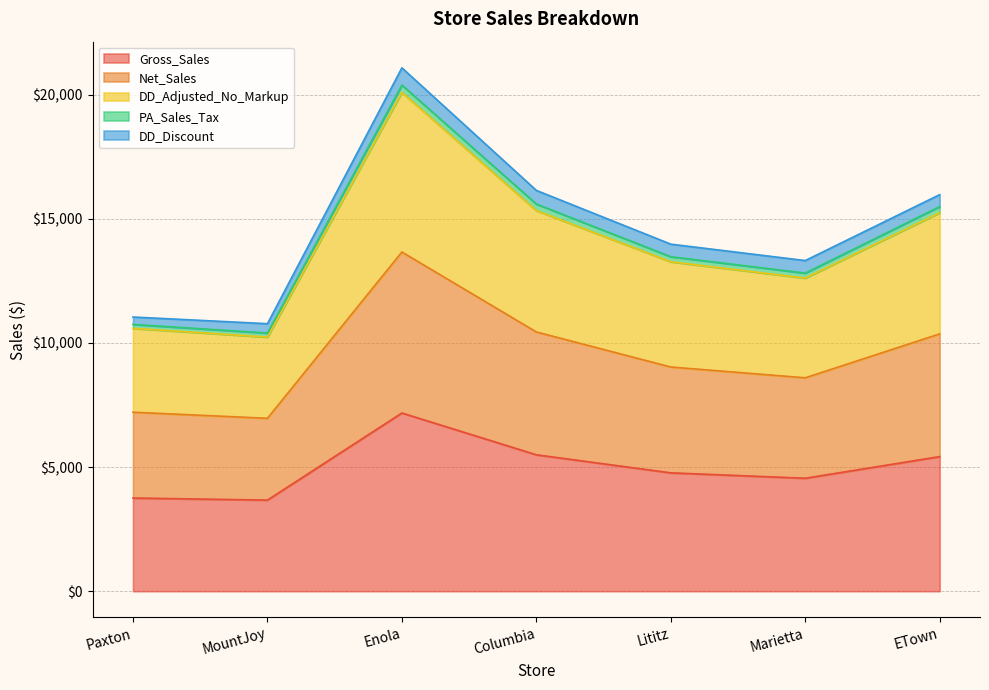

Where is the first local minimum for Net_Sales?

MountJoy